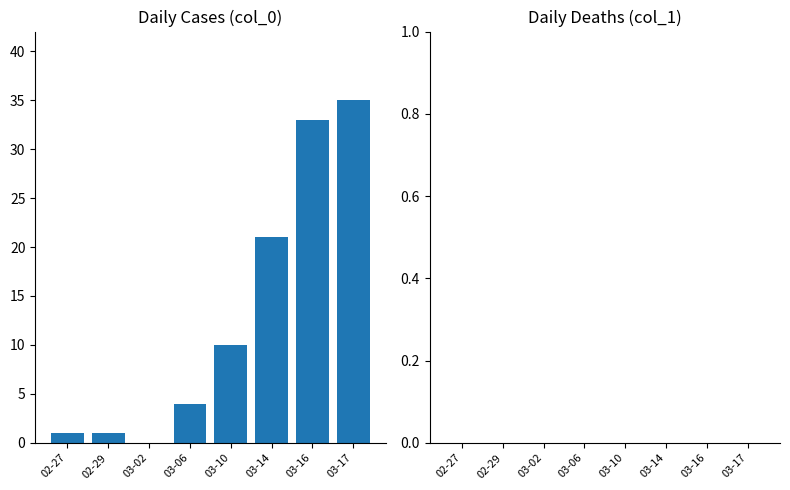

Reading right to left, extract all data points from this chart.

03-17=35	03-16=33	03-14=21	03-10=10	03-06=4	03-02=0	02-29=1	02-27=1